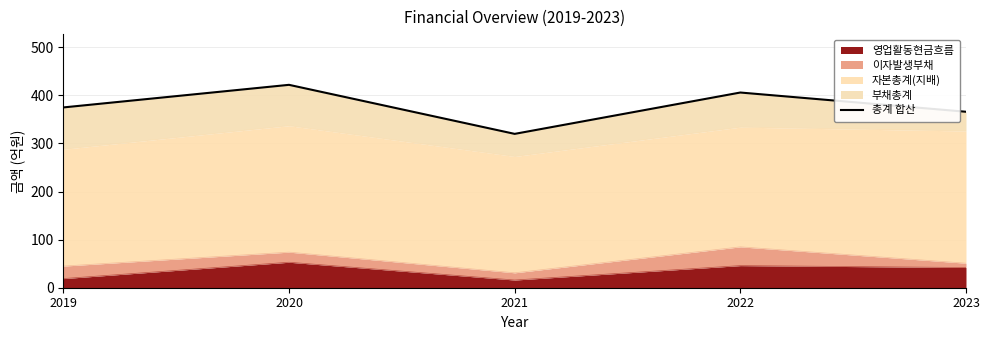

Rank the categories by value from lowest to highest.

2021, 2023, 2019, 2022, 2020